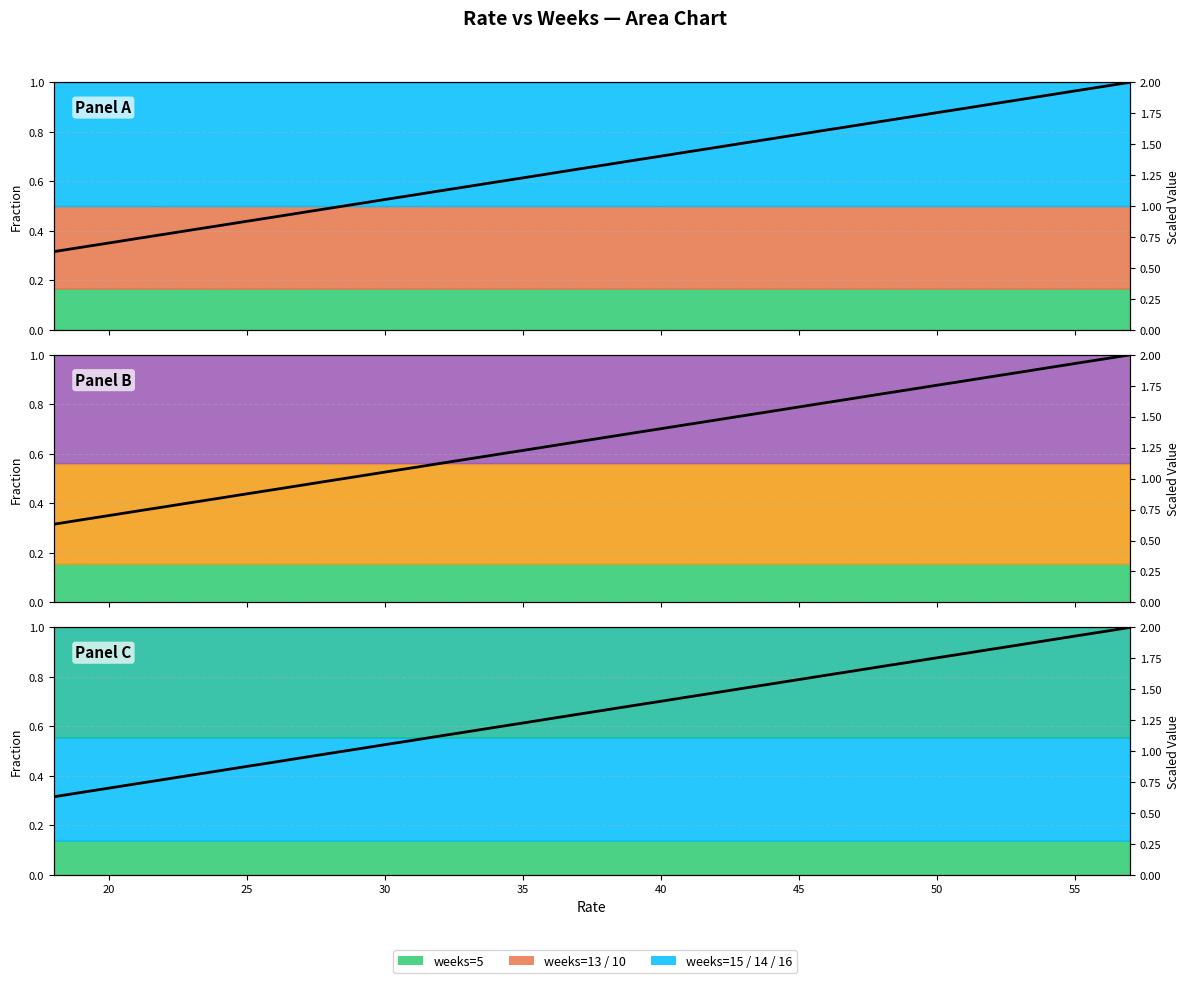

Does the chart have visible grid lines?

Yes